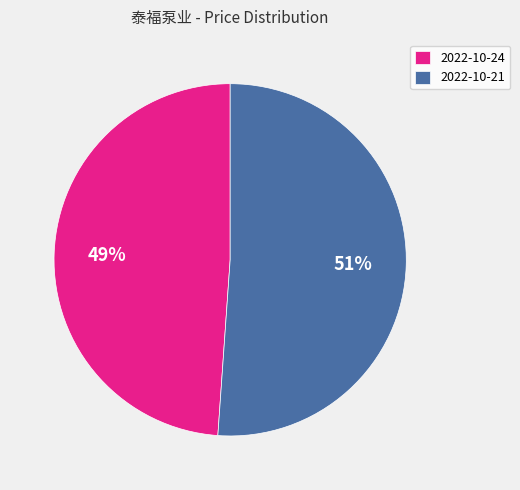

Which slice is the largest?

2022-10-21